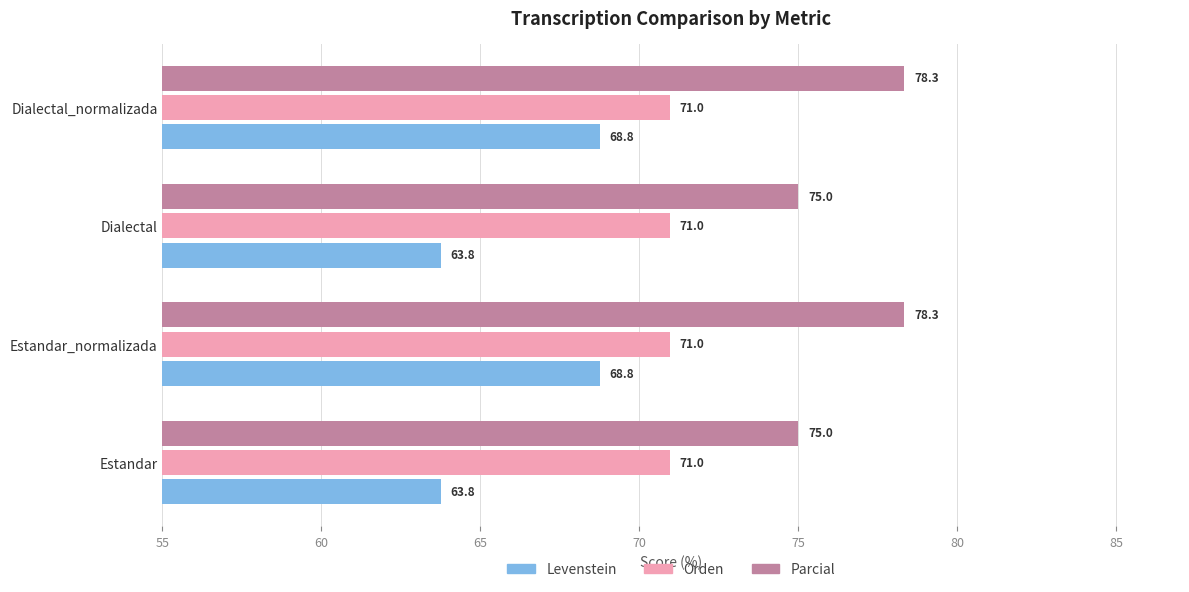

Count the number of data series in this chart.

3